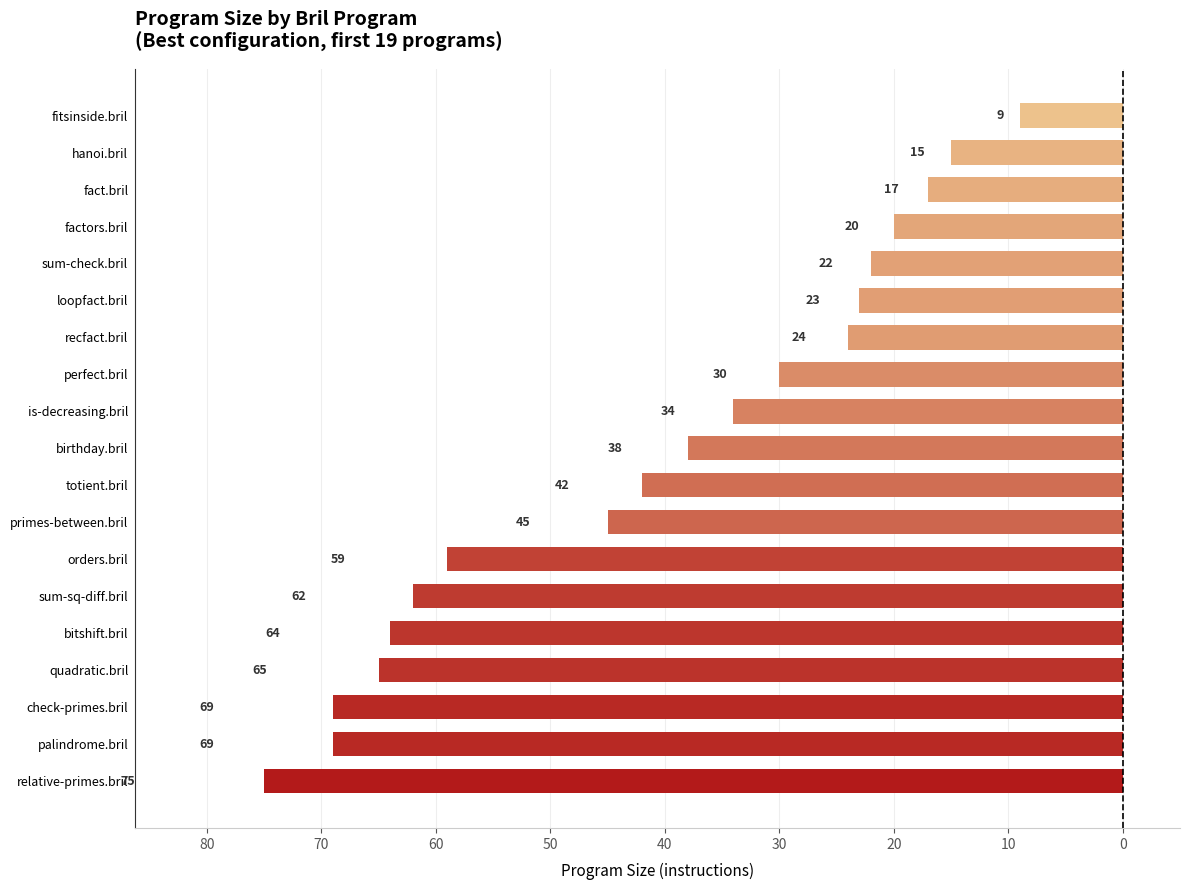

Does the chart contain any negative values?

Yes